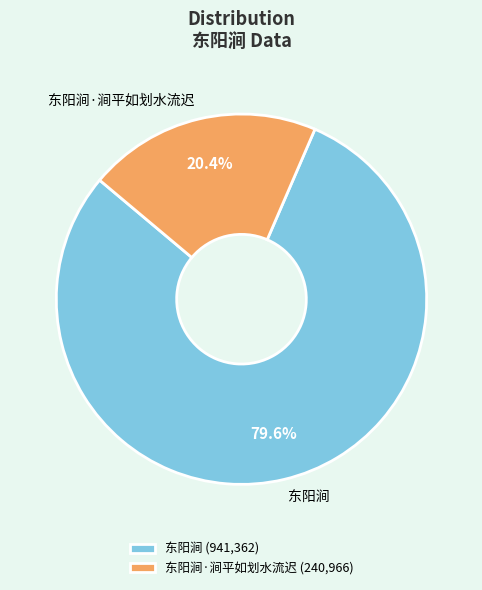

How many slices are in this pie chart?

2